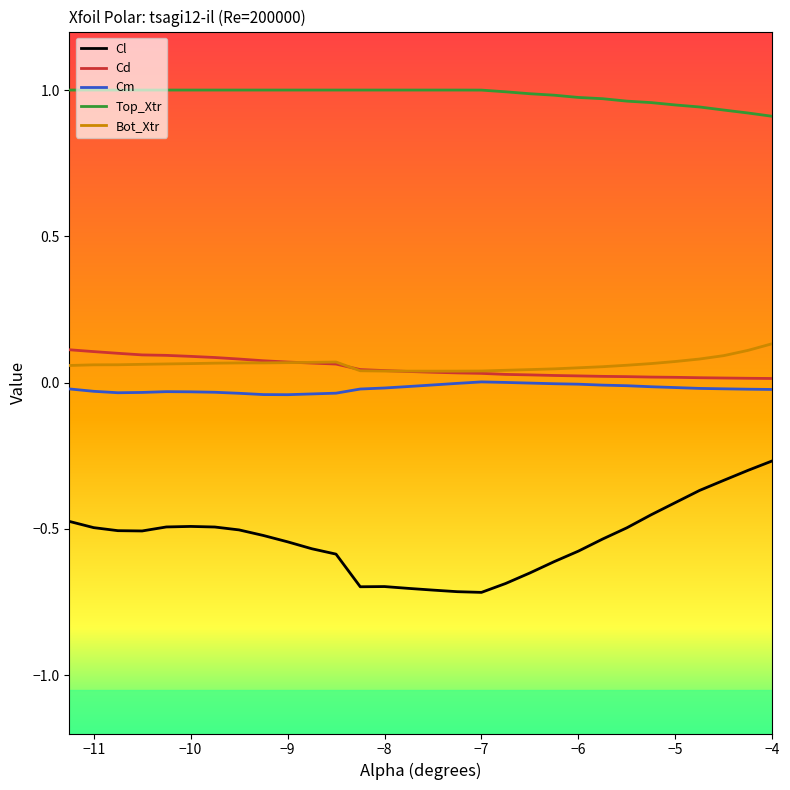

True or false: Cl and Cm cross at least once.

False